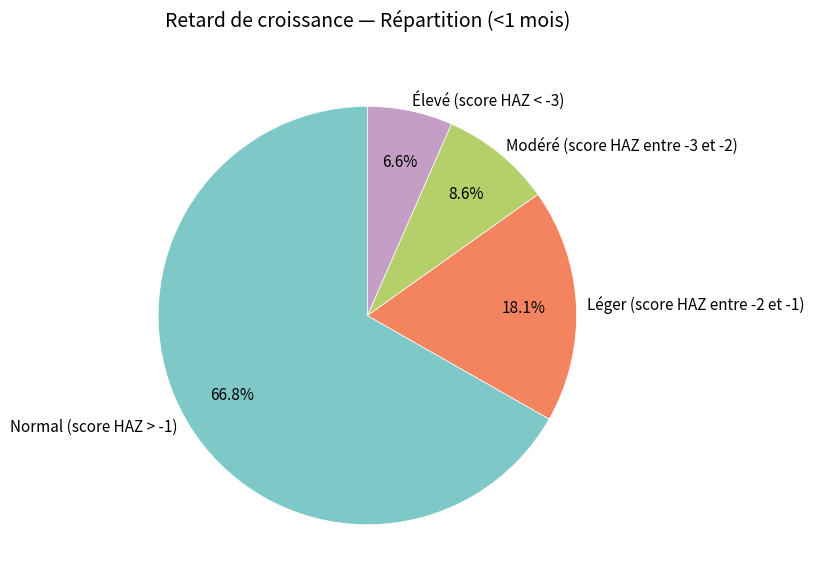

How many slices are in this pie chart?

4